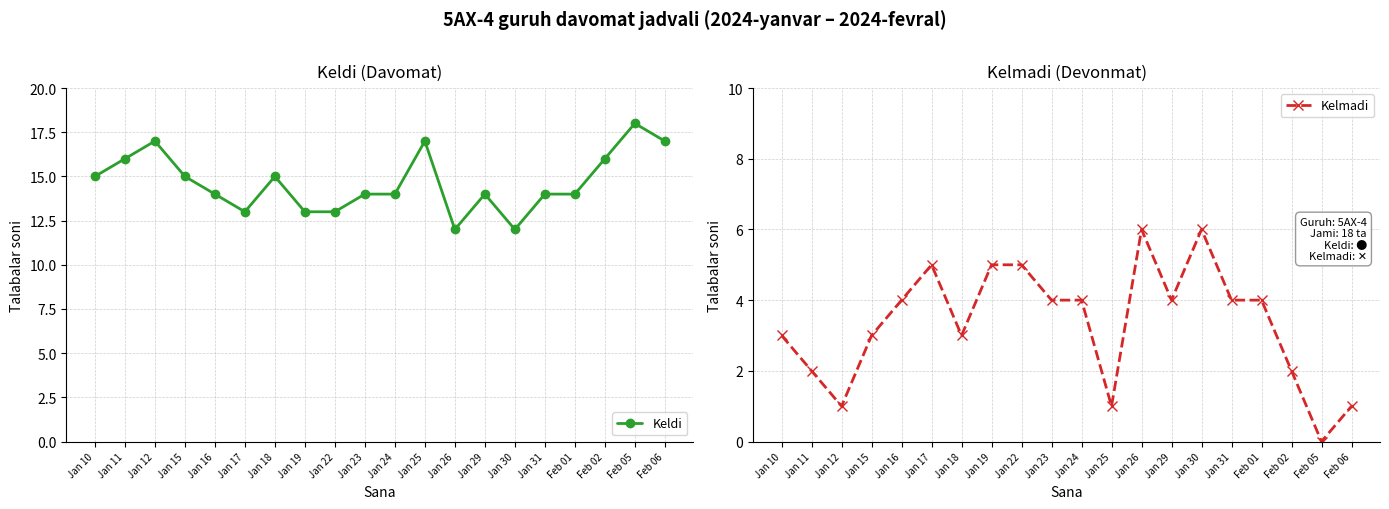

True or false: Kelmadi and Keldi intersect in this chart.

False